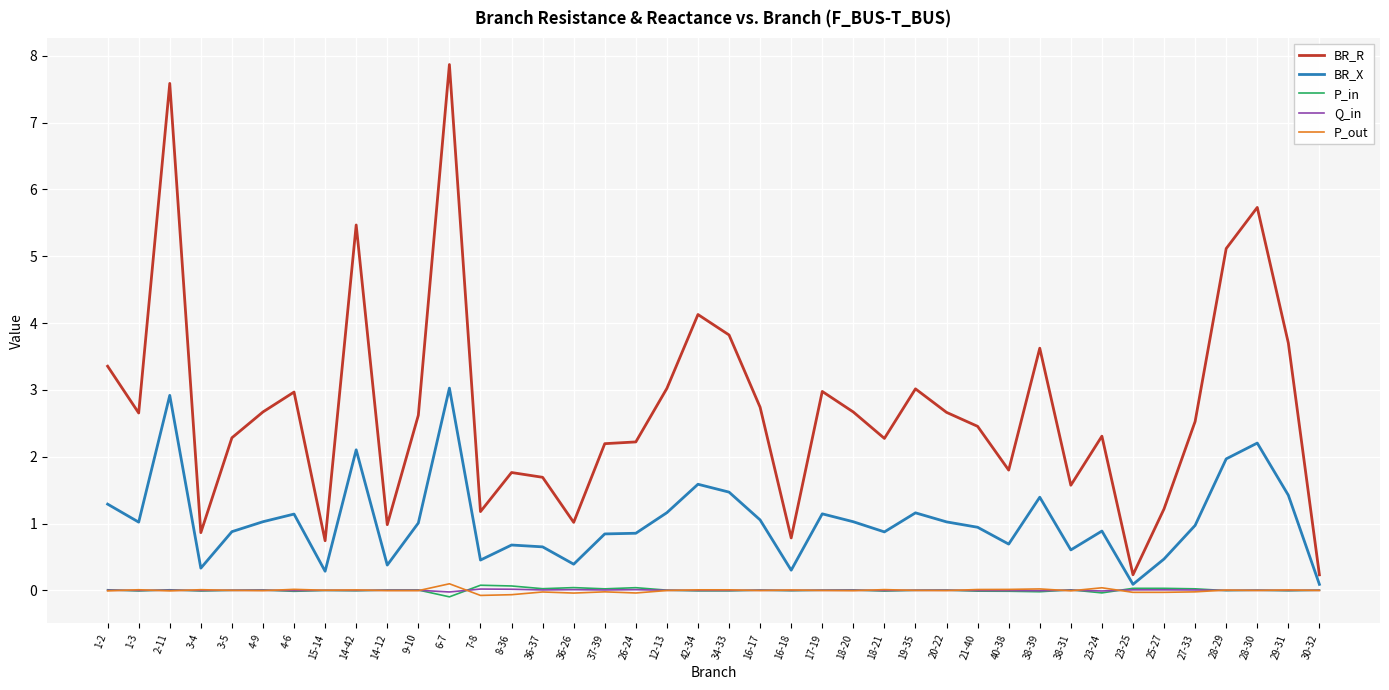

True or false: P_in and BR_R cross at least once.

False